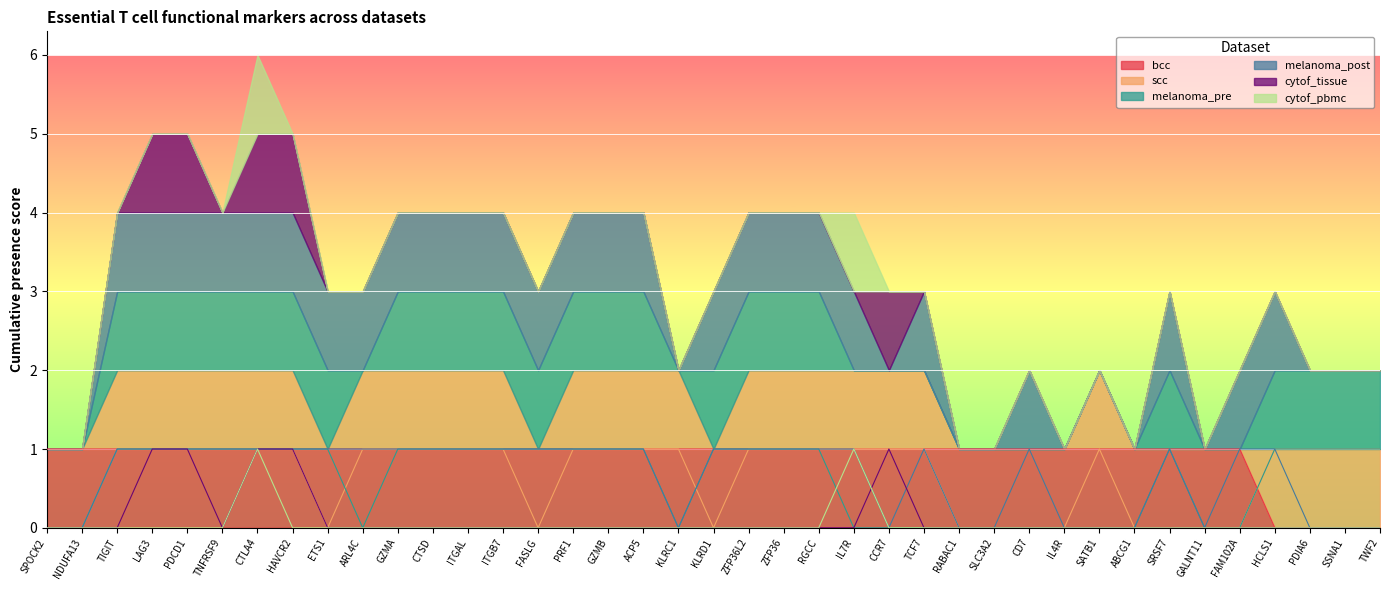

Rank the series at FASLG from lowest to highest value.

scc, cytof_tissue, cytof_pbmc, bcc, melanoma_pre, melanoma_post